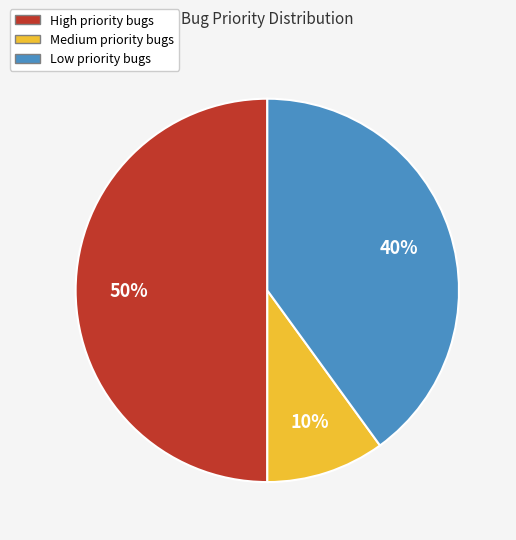

To the nearest percent, what is the difference between the largest and smallest slice percentages?

40%